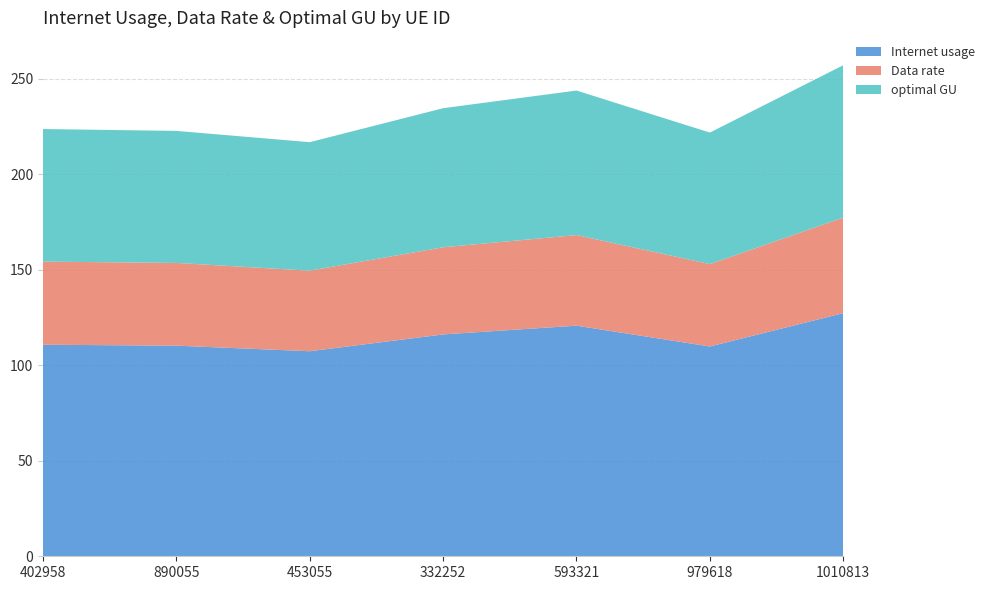

Reading left to right, transcribe all the data shown in this chart.

Internet usage: 402958=110.8	890055=110.3	453055=107.4	332252=116.2	593321=120.8	979618=109.9	1010813=127.3
Data rate: 402958=43.5	890055=43.3	453055=42.2	332252=45.6	593321=47.4	979618=43.2	1010813=50.0
optimal GU: 402958=69.4	890055=69.1	453055=67.3	332252=72.8	593321=75.7	979618=68.9	1010813=79.8